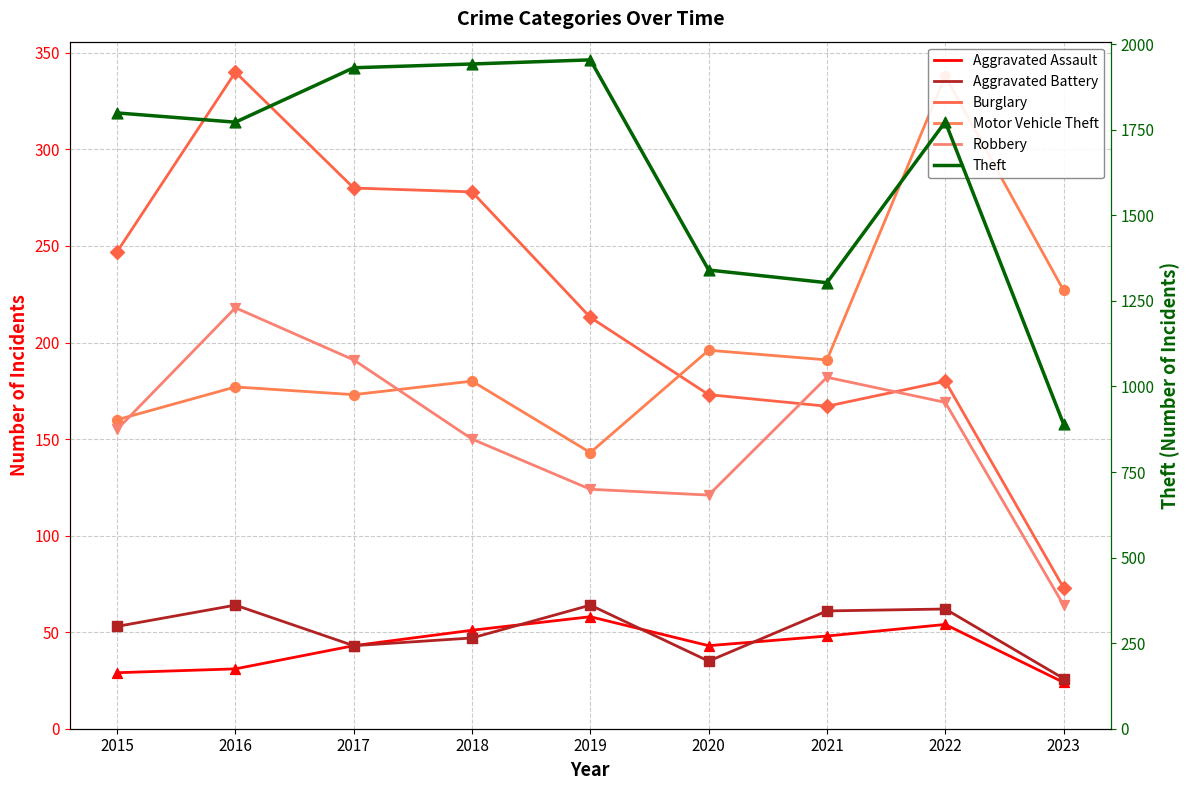

What is the total value across all series at 2022?

2576